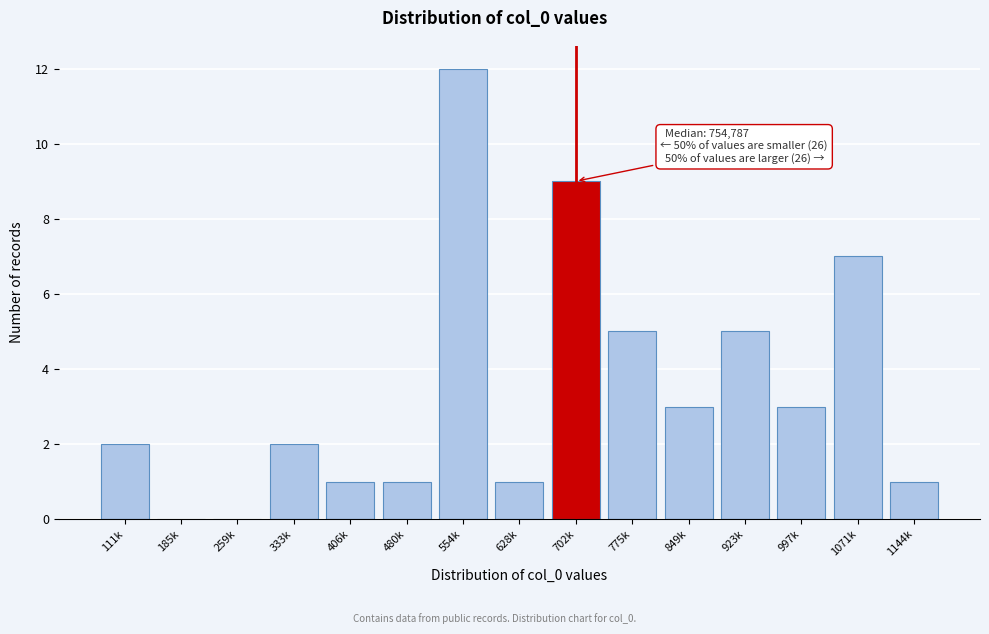

Reading left to right, extract all data points from this chart.

111k=2	185k=0	259k=0	333k=2	406k=1	480k=1	554k=12	628k=1	702k=9	775k=5	849k=3	923k=5	997k=3	1071k=7	1144k=1